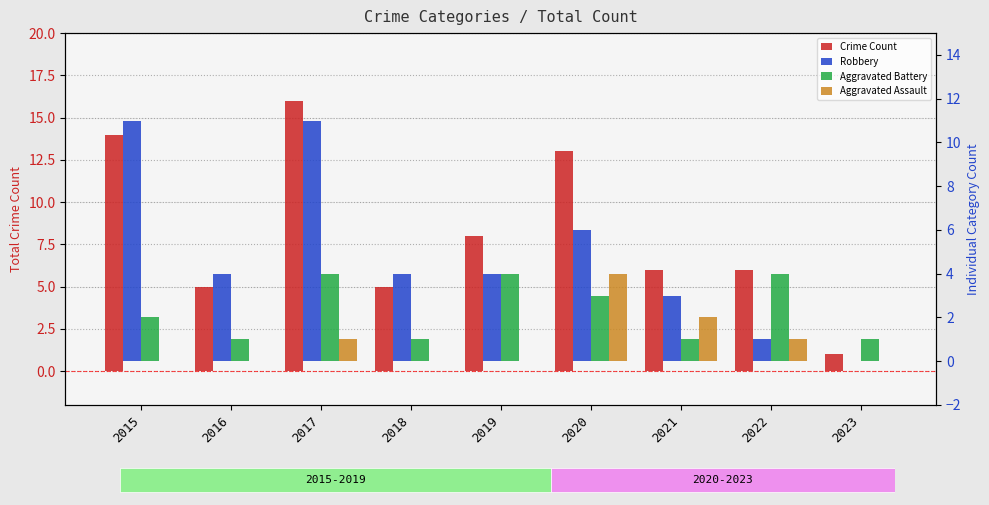

Is the value of Aggravated Battery at 2022 greater than the value of Robbery at 2017?

No